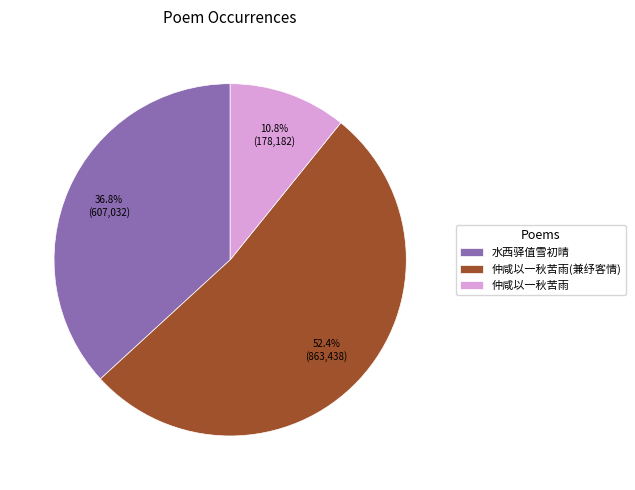

How much of the chart is everything except 仲咸以一秋苦雨(兼纾客情)?

47.6%